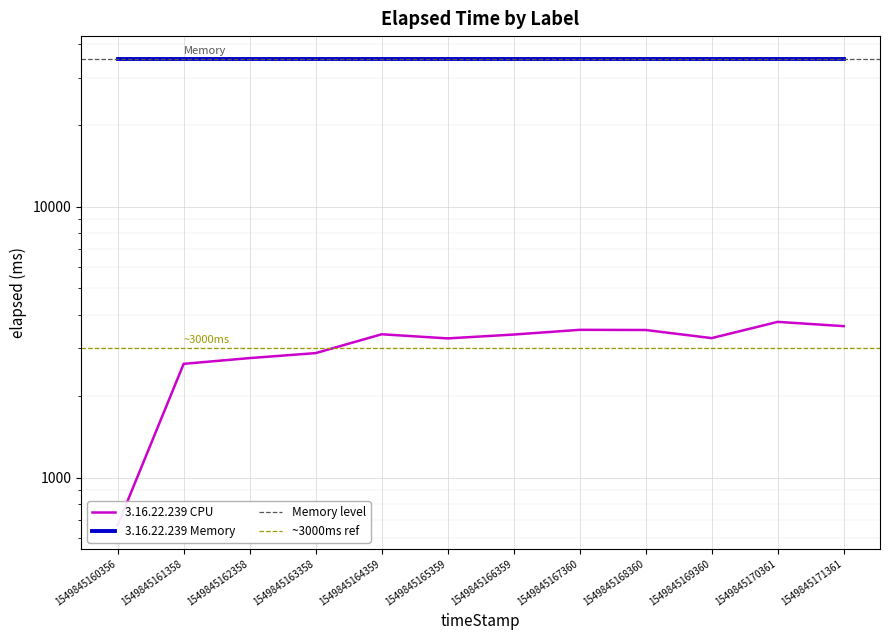

Reading left to right, list all the values displayed in this chart.

1549845160356=666	1549845161358=2631	1549845162358=2763	1549845163358=2882	1549845164359=3383	1549845165359=3266	1549845166359=3375	1549845167360=3513	1549845168360=3508	1549845169360=3274	1549845170361=3759	1549845171361=3625